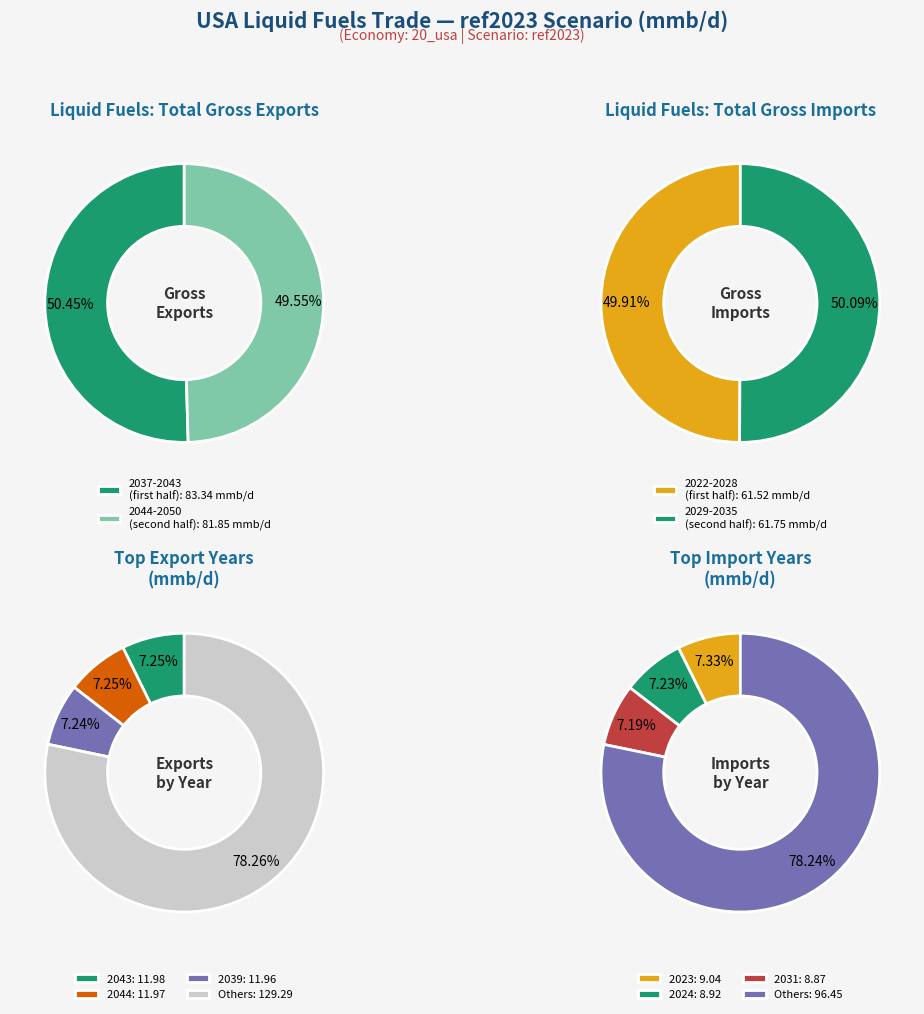

Rank the categories by liquid fuels : total gross exports value from highest to lowest.

2043, 2044, 2039, 2042, 2045, 2041, 2038, 2037, 2040, 2046, 2047, 2048, 2049, 2050